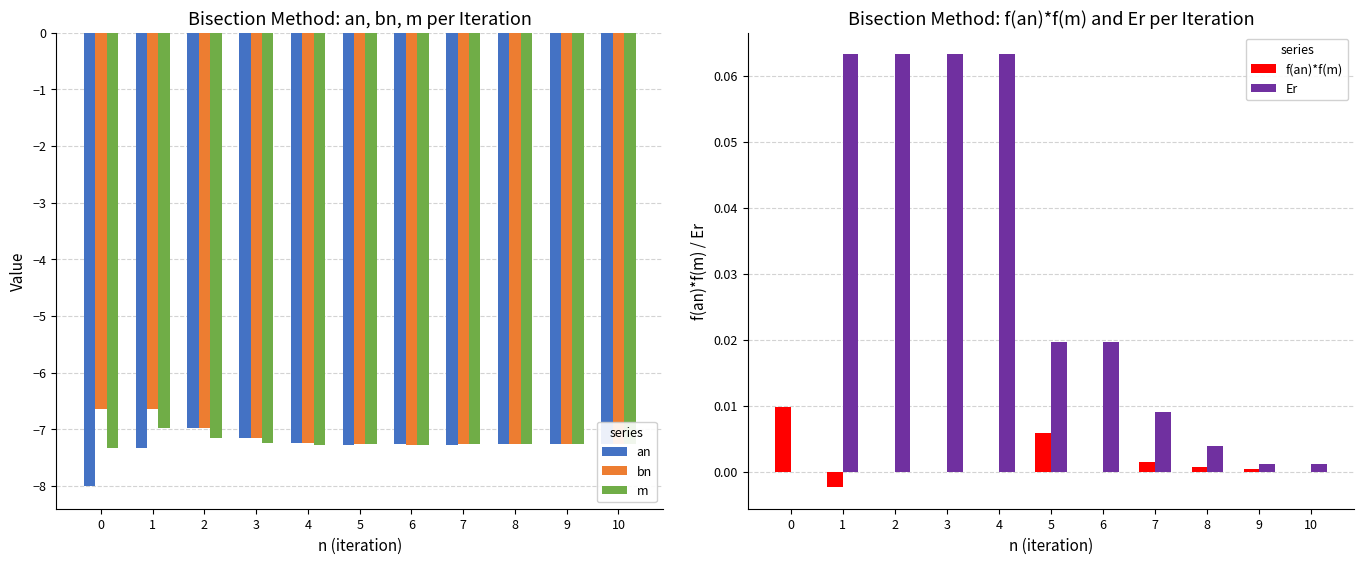

How many positive values does the f(an)*f(m) series have?

5